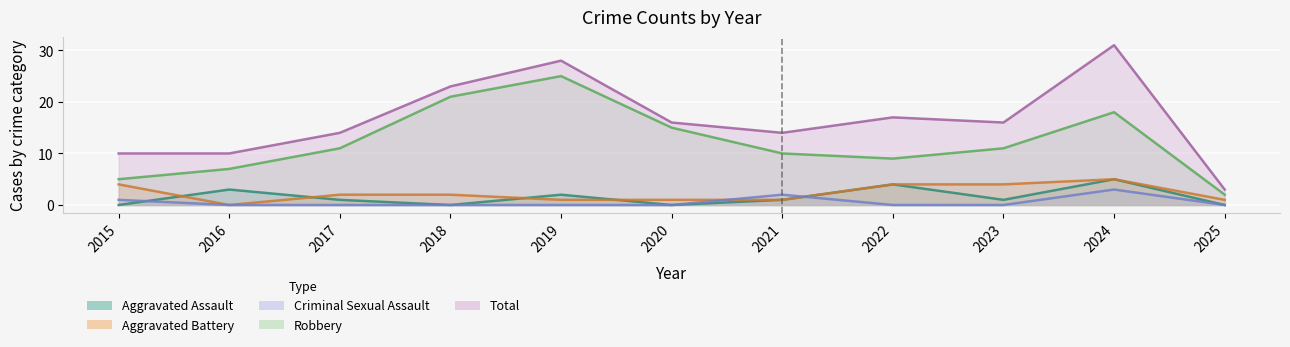

At 2021, list the series in order from smallest to largest.

Aggravated Assault, Aggravated Battery, Criminal Sexual Assault, Robbery, Total